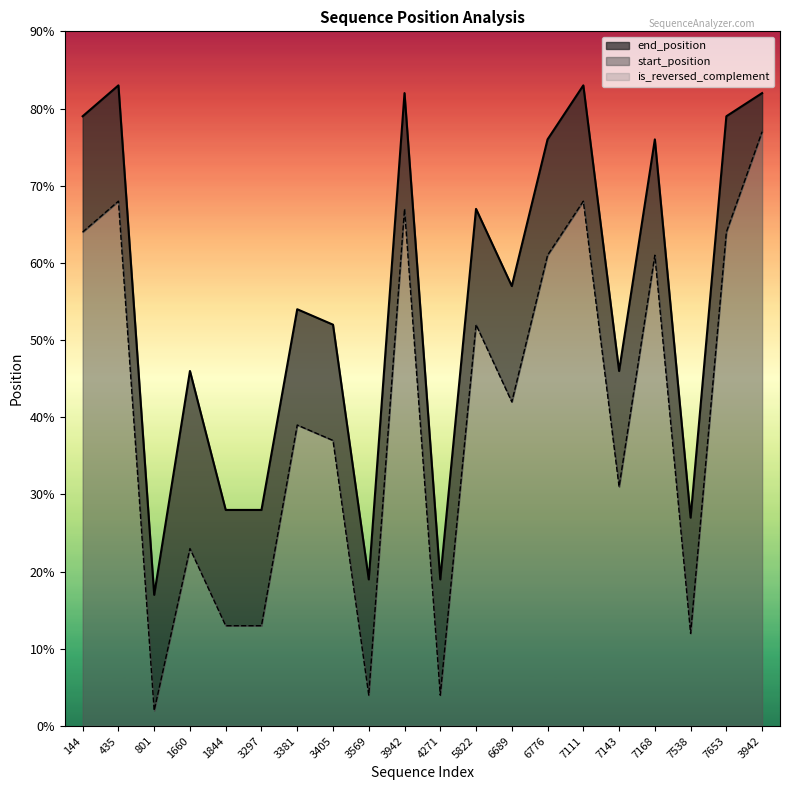

Between 7111 and 3405, which is larger?

7111